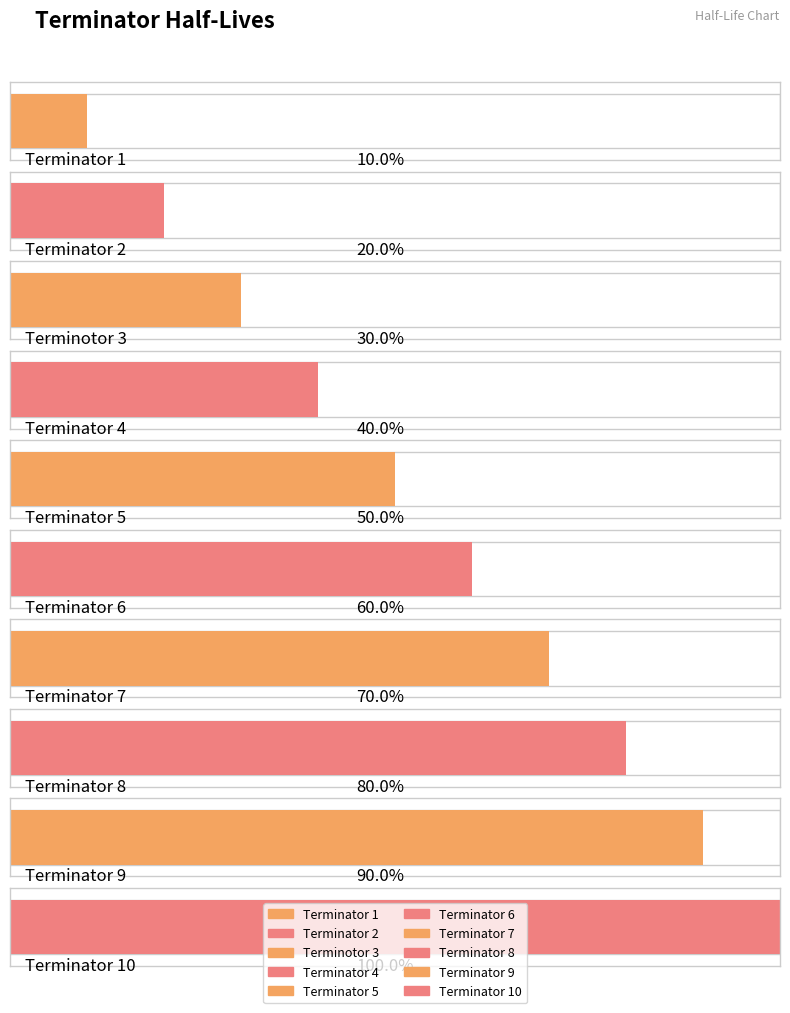

List the labels in order of value, largest first.

T10, T9, T8, T7, T6, T5, T4, T3, T2, T1